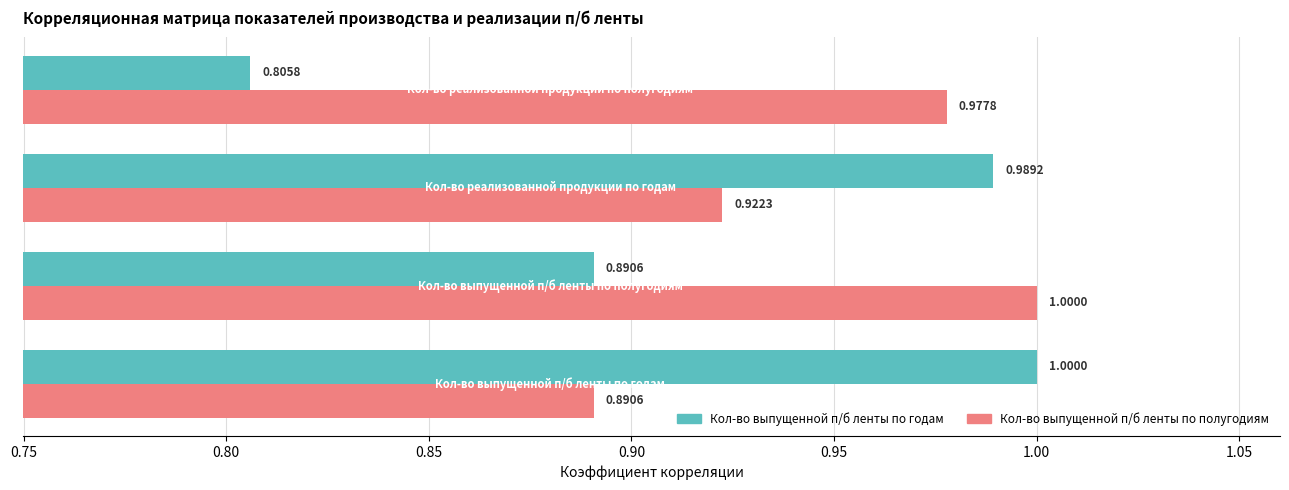

Which series has the largest range (max minus min)?

Кол-во выпущенной п/б ленты по годам